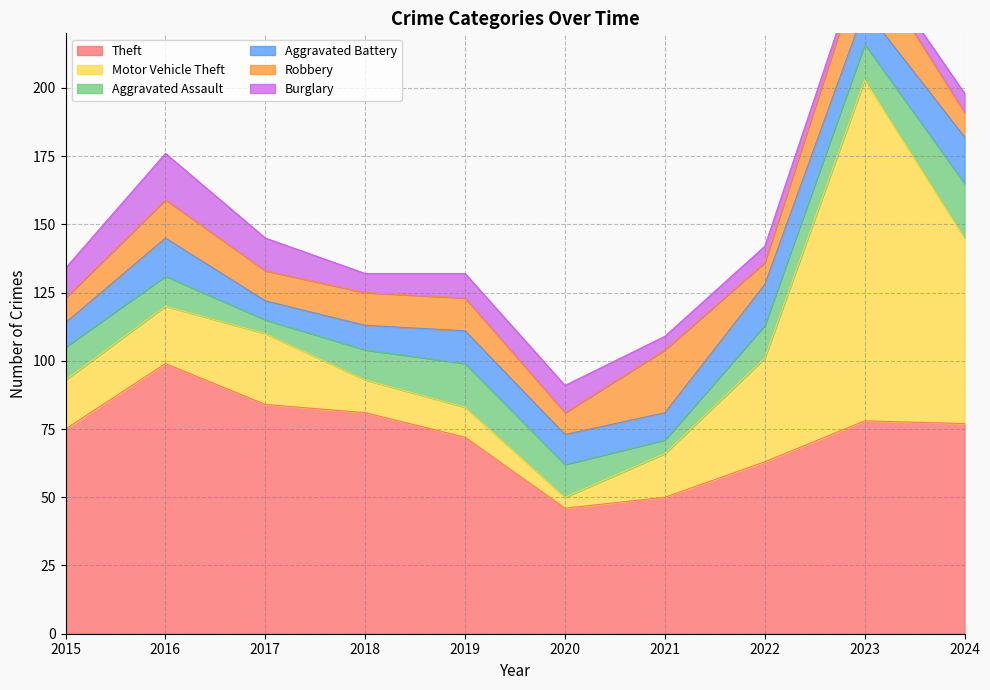

True or false: Robbery has more than 0 interior local peaks.

True